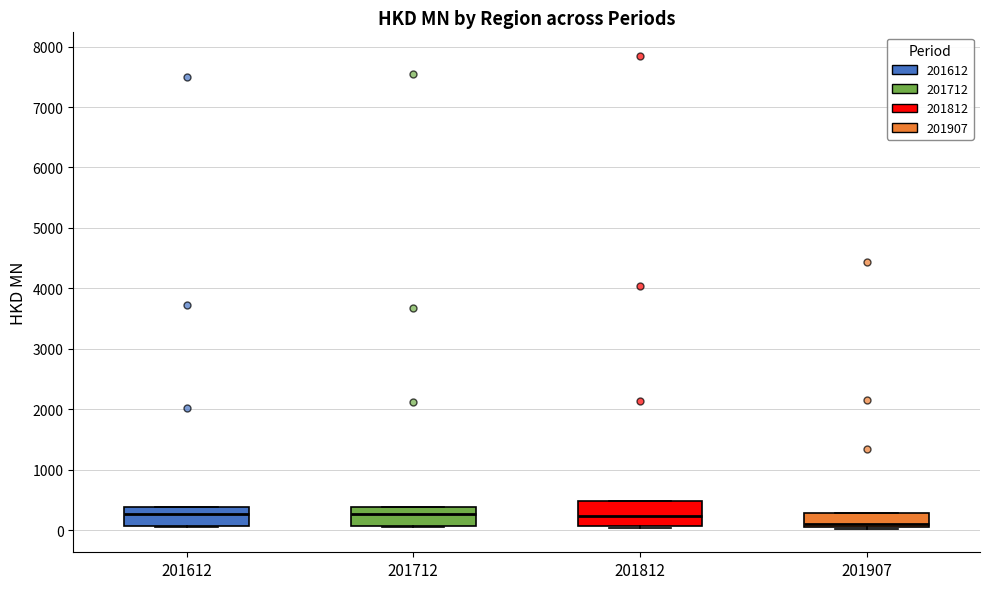

Reading left to right, transcribe this box plot: for each box, give where its median line is, the range the box spans, and where its two whiskers end, as read against the y-axis. The values are not printed on the chart, so give them approximately, as read against the axis.

201612: median 300, box 100 to 400, whiskers 0 to 400
201712: median 300, box 100 to 400, whiskers 0 to 400
201812: median 200, box 100 to 500, whiskers 0 to 500
201907: median 100, box 0 to 300, whiskers 0 to 300